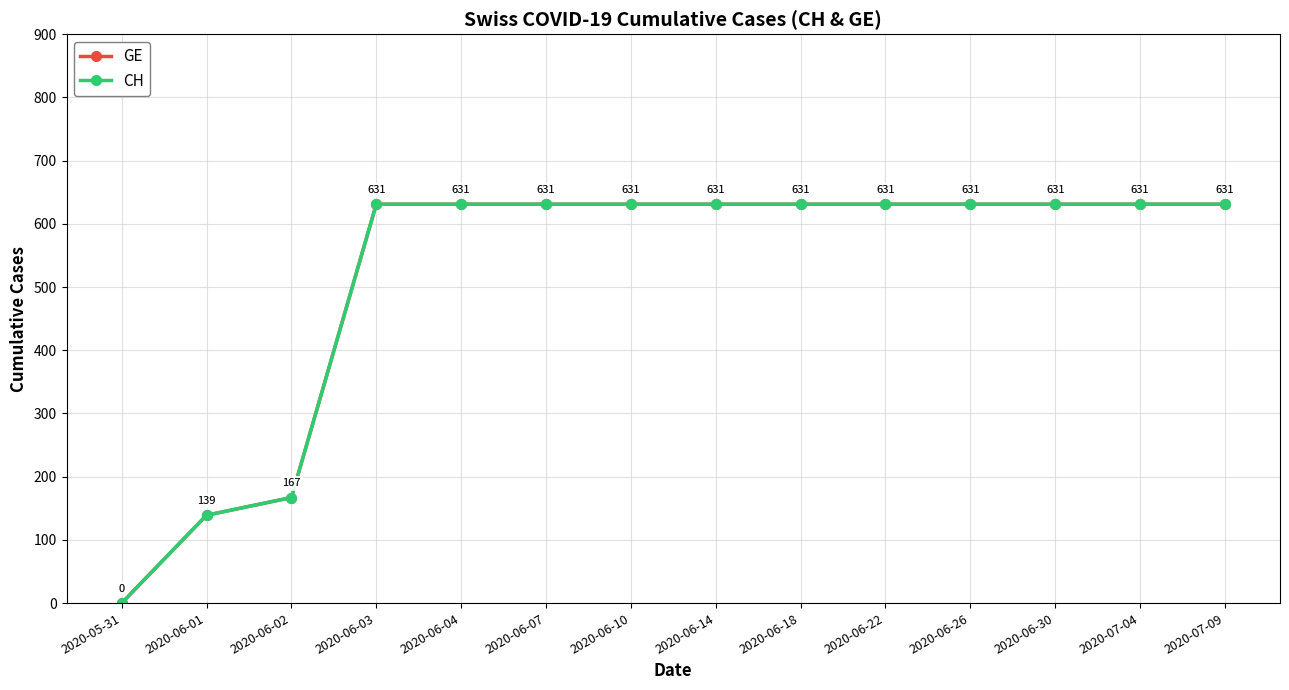

How many lines are shown in the chart?

2